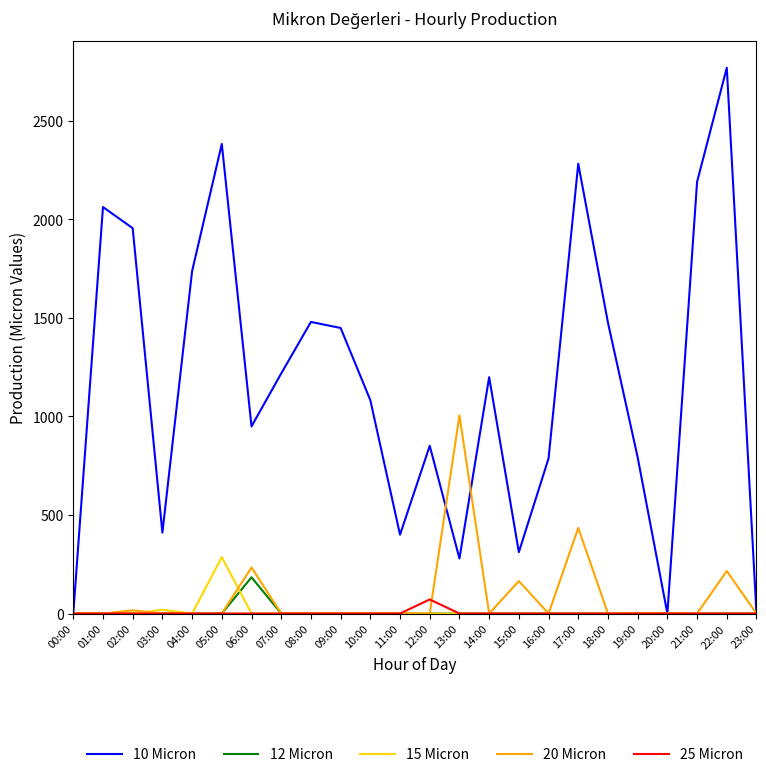

What is the difference between the 20 Micron values at 22:00 and 10:00?

215.5